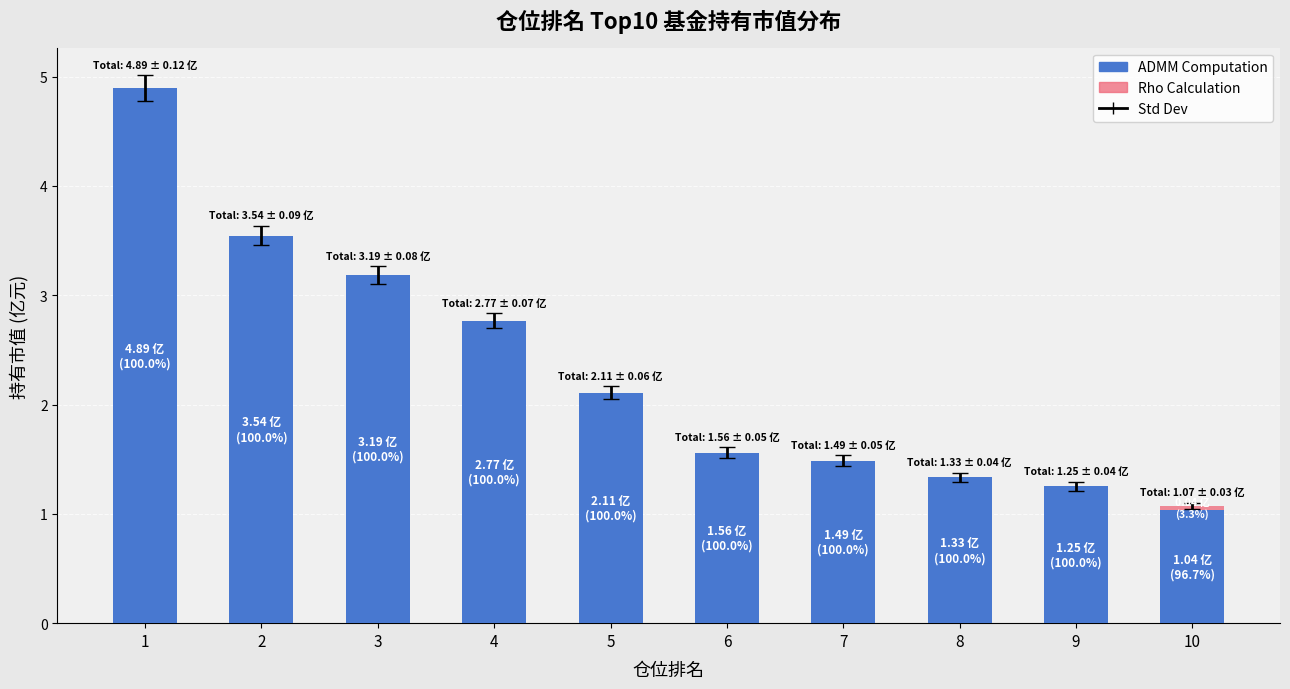

What is the highest value of the ADMM Computation series?

4.9